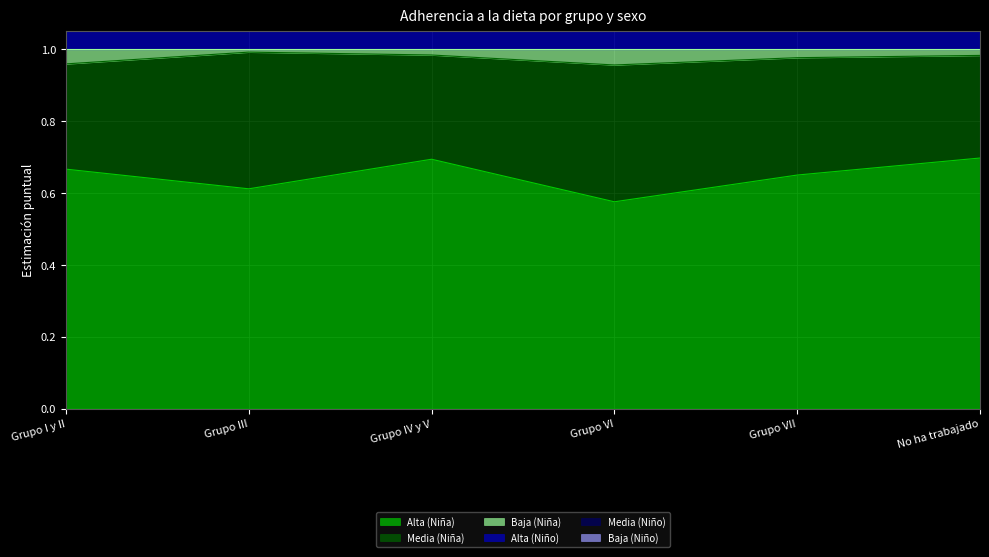

Where is the first local minimum for Baja (Niño)?

Grupo III